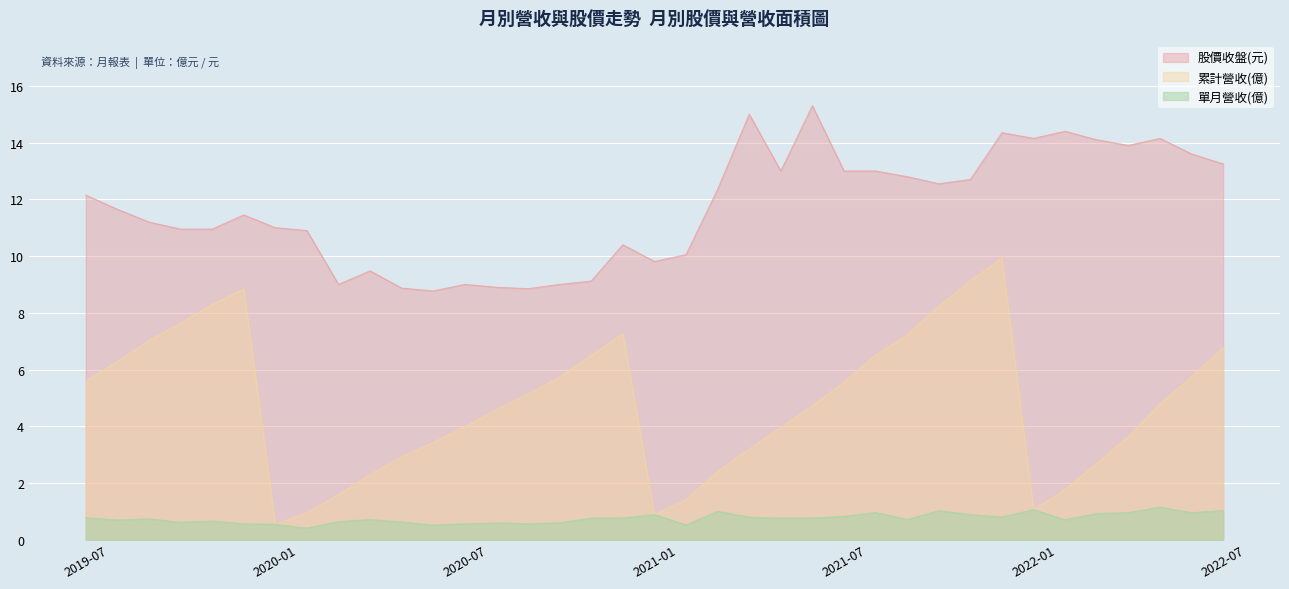

What is the spread (max minus min) of values at 2020-04?

8.8